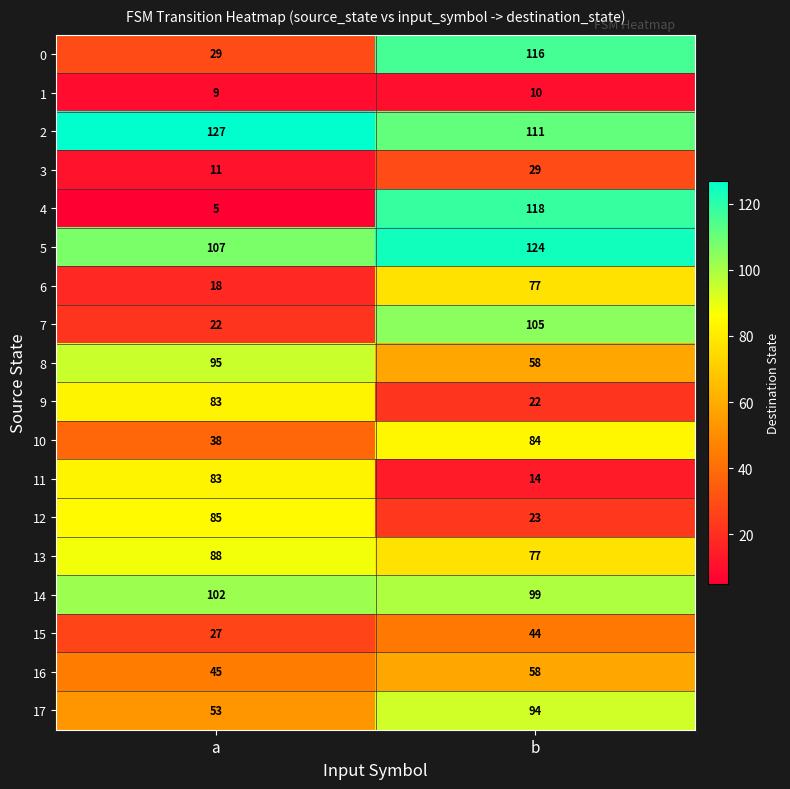

Is it true that 16 equals 64 at a?

False